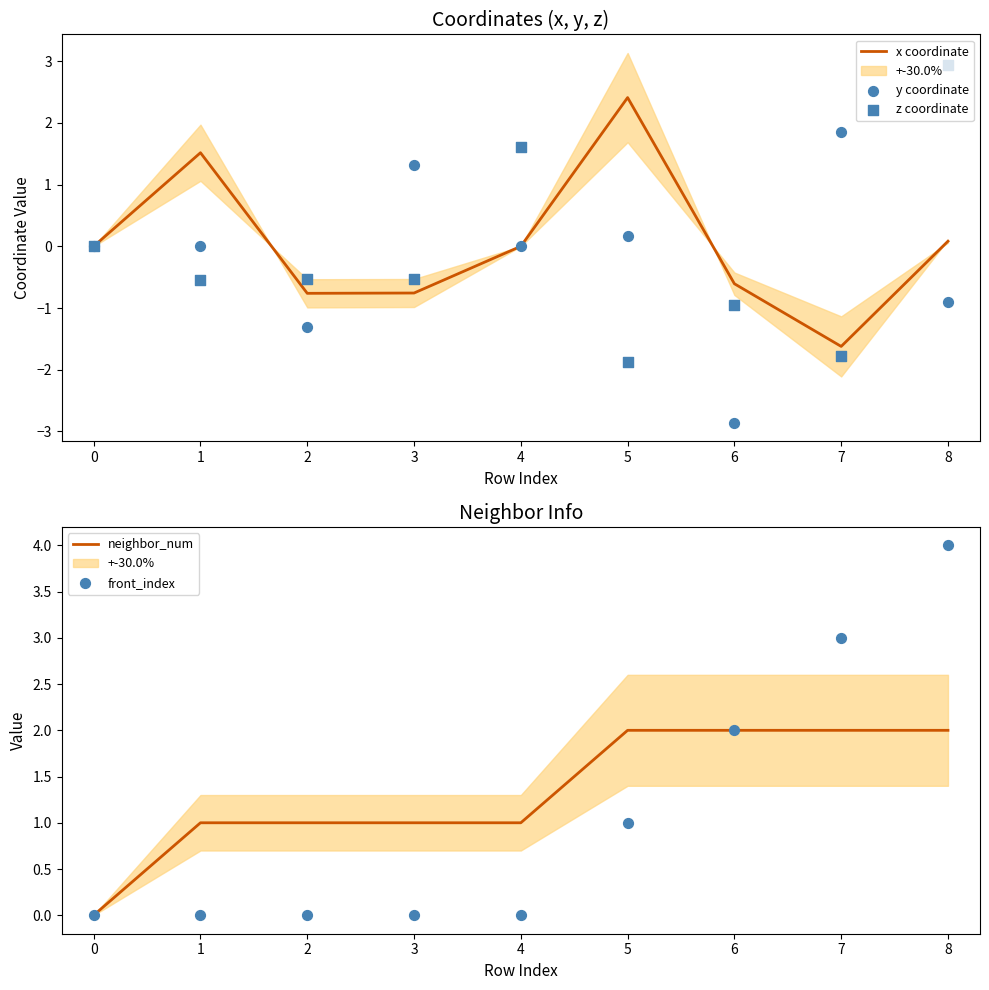

At how many categories does at least one series exceed -1?

9